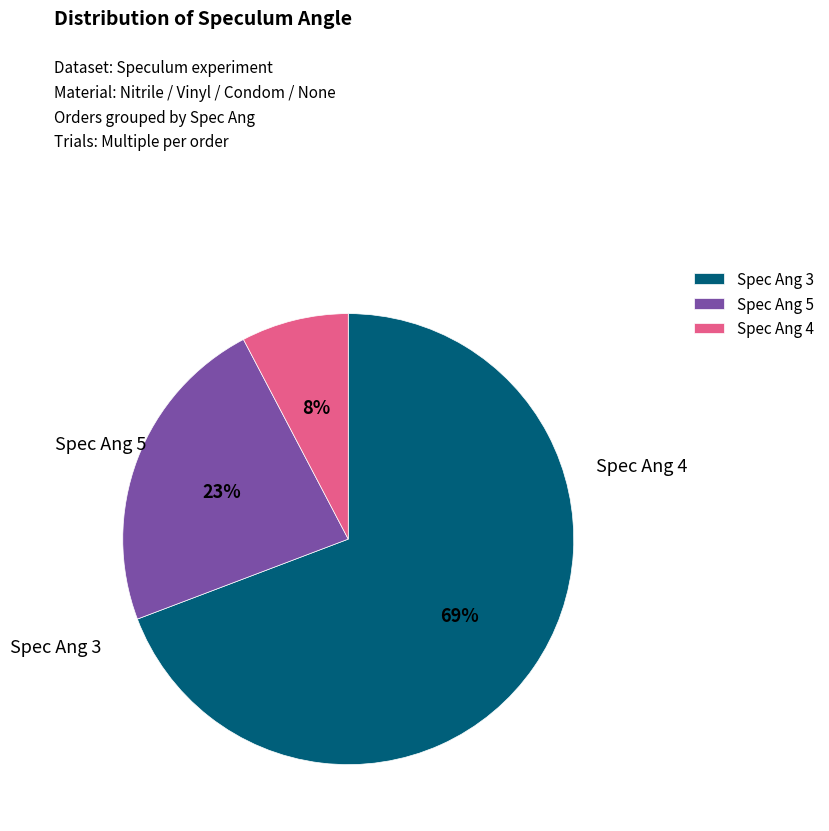

Between Spec Ang 4 and Spec Ang 3, which is larger?

Spec Ang 3